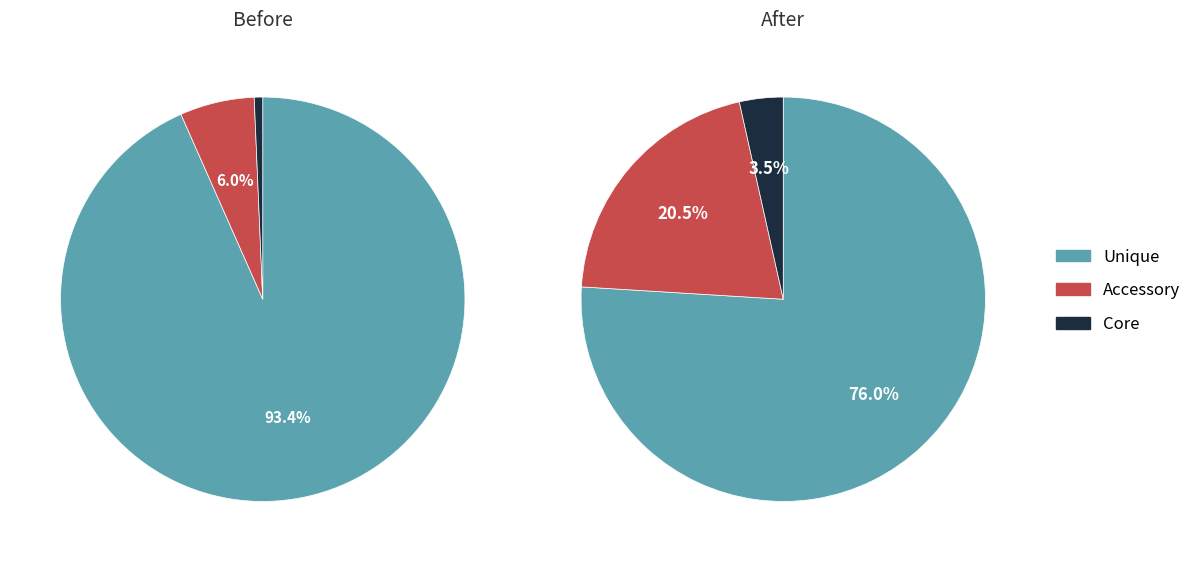

Is it true that 7 is 15% of the pie?

False